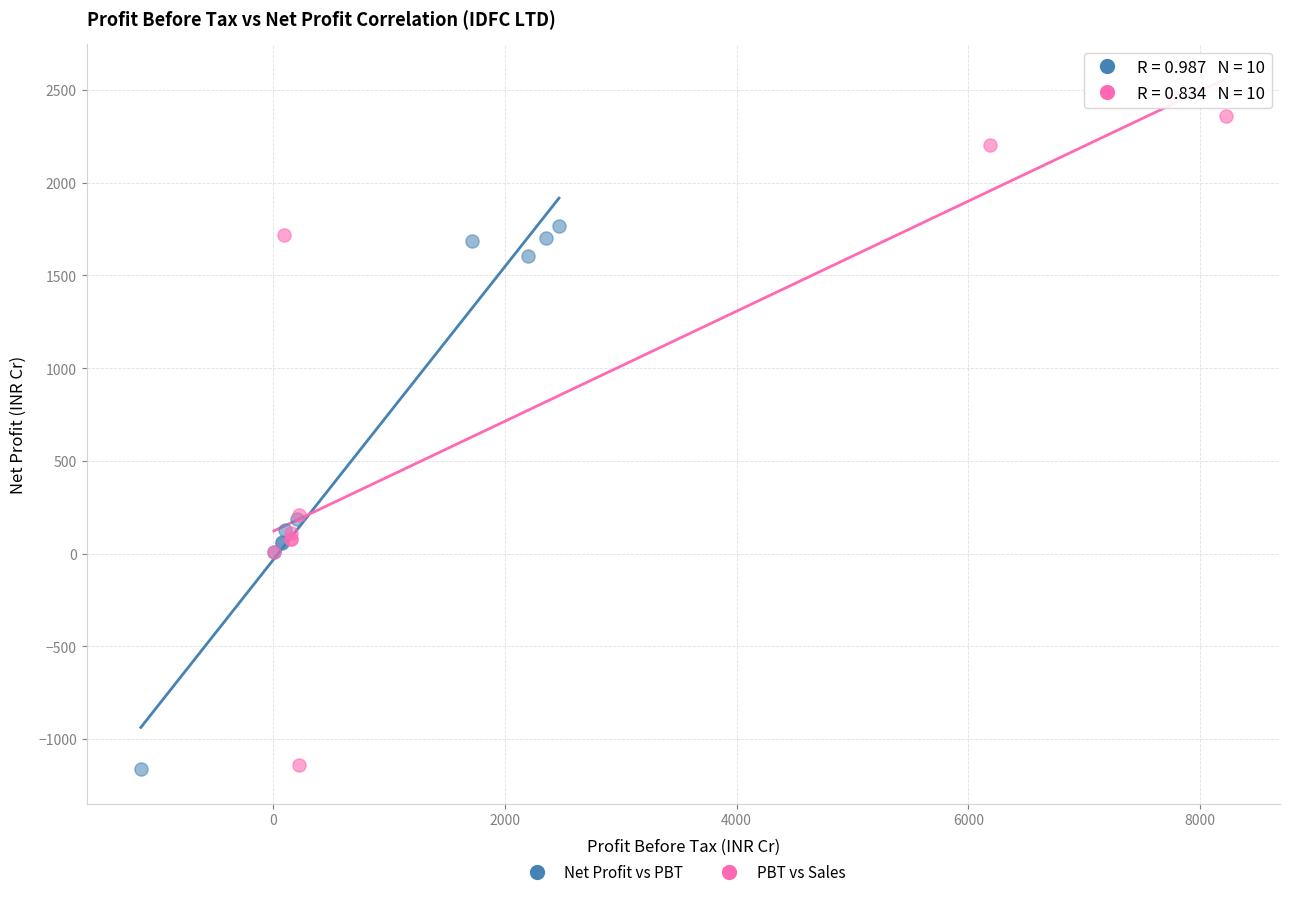

Which series has the widest spread of Y values?

PBT vs Sales